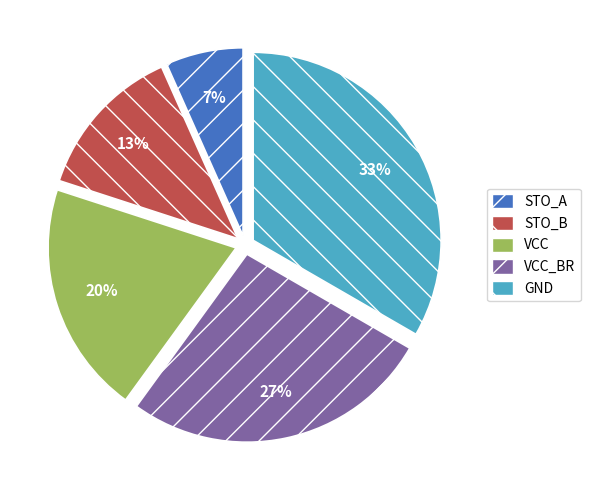

True or false: GND accounts for 21% of the total.

False